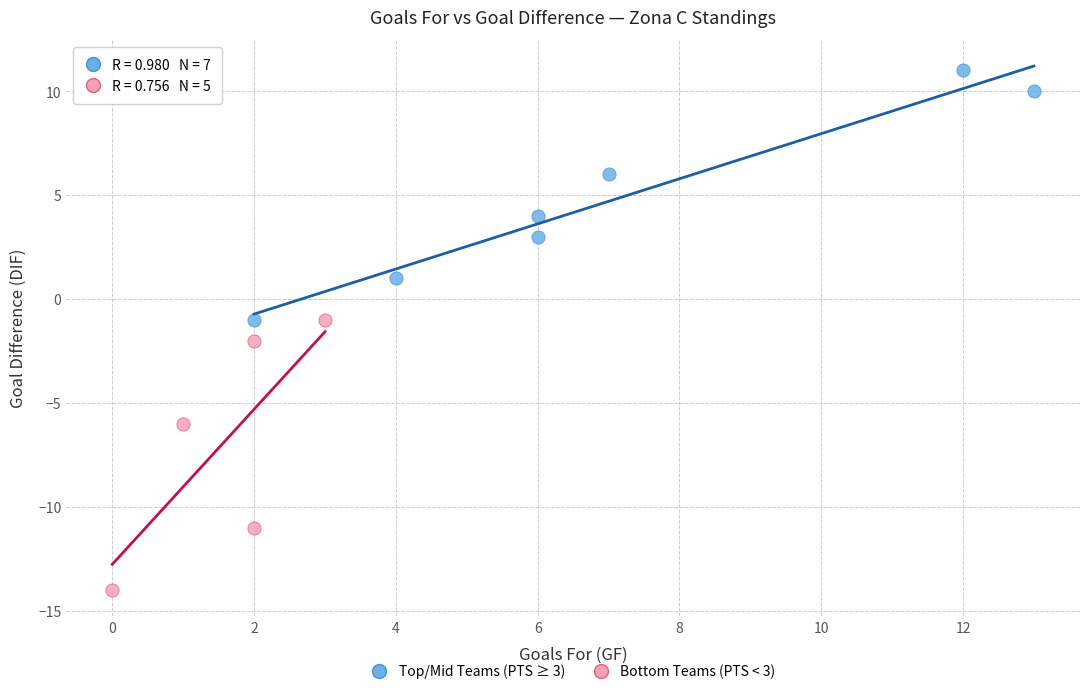

Which series reaches the minimum Y coordinate?

Bottom Teams (PTS < 3)